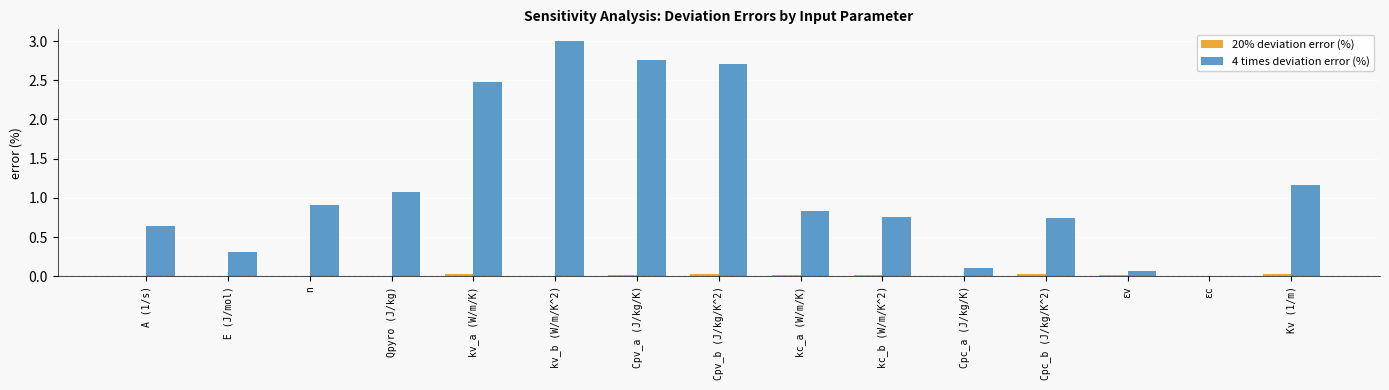

Is it true that 4 times deviation error (%) equals 0.9 at Cpv_a (J/kg/K)?

False